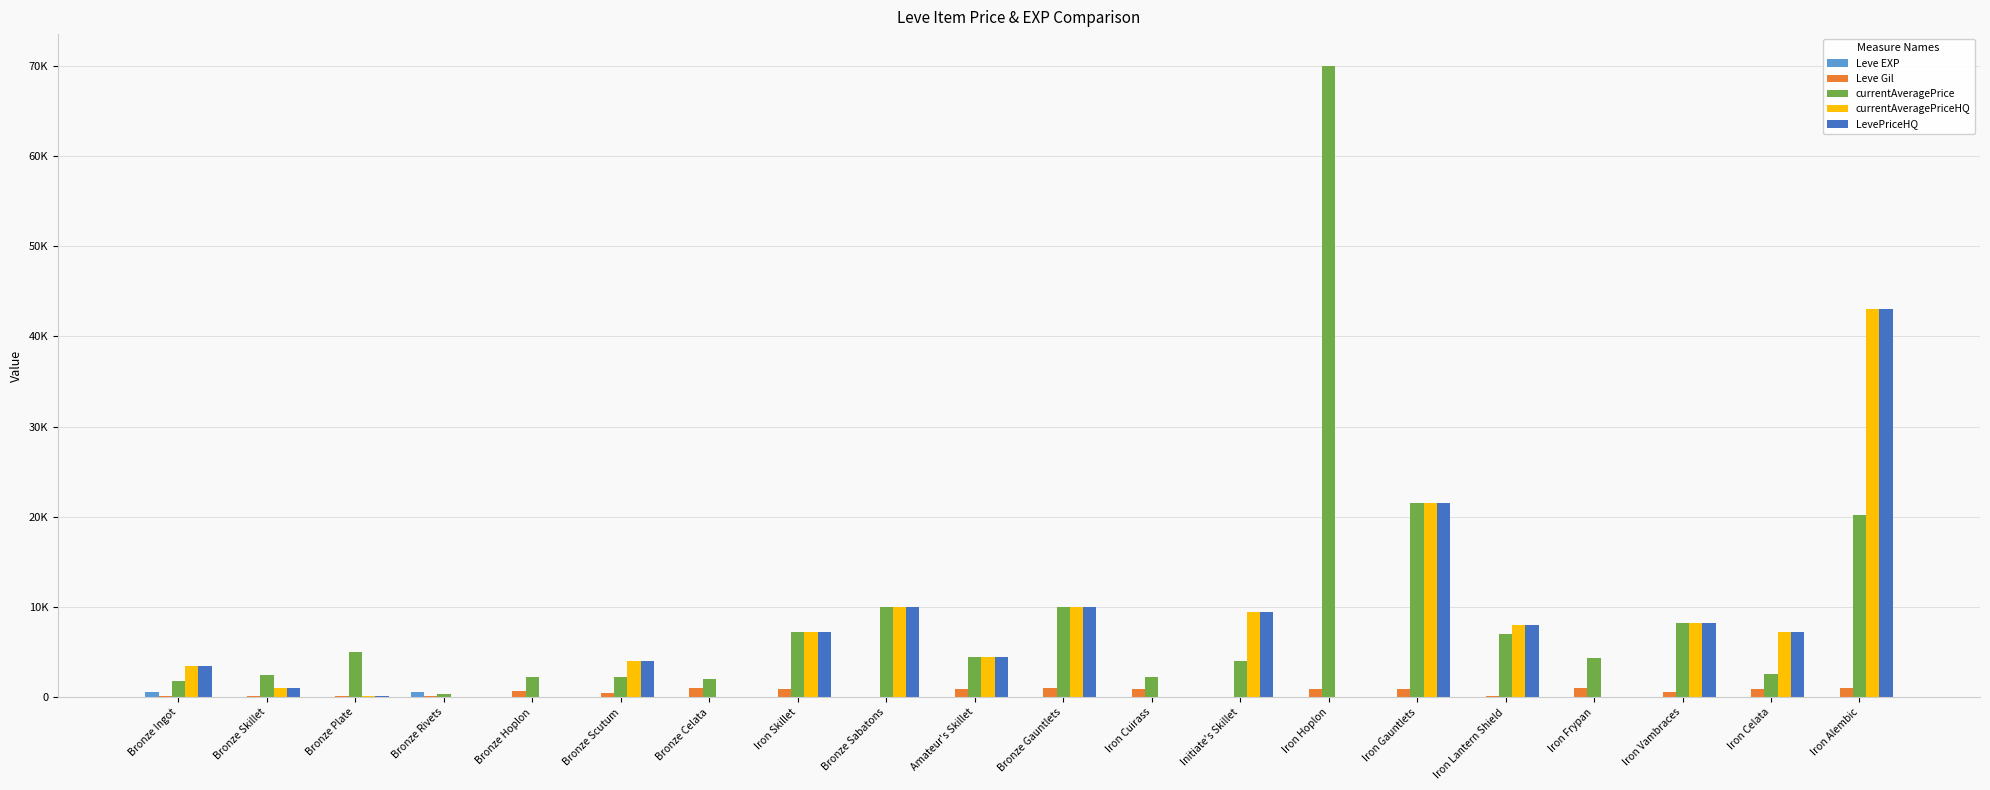

What is the difference between the second highest and minimum values in the currentAveragePrice series?

21228